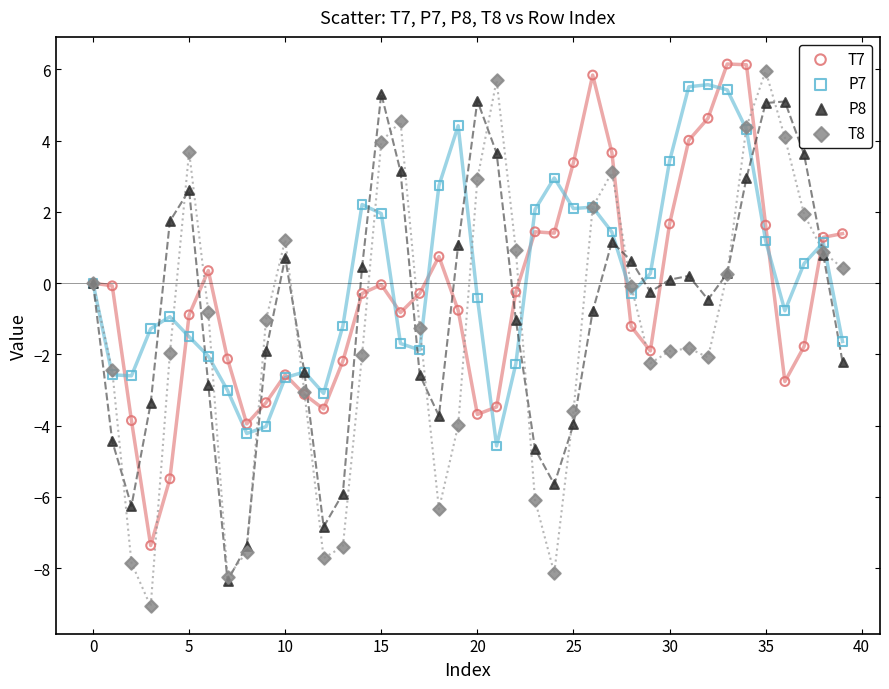

Which series reaches the minimum Y coordinate?

T8